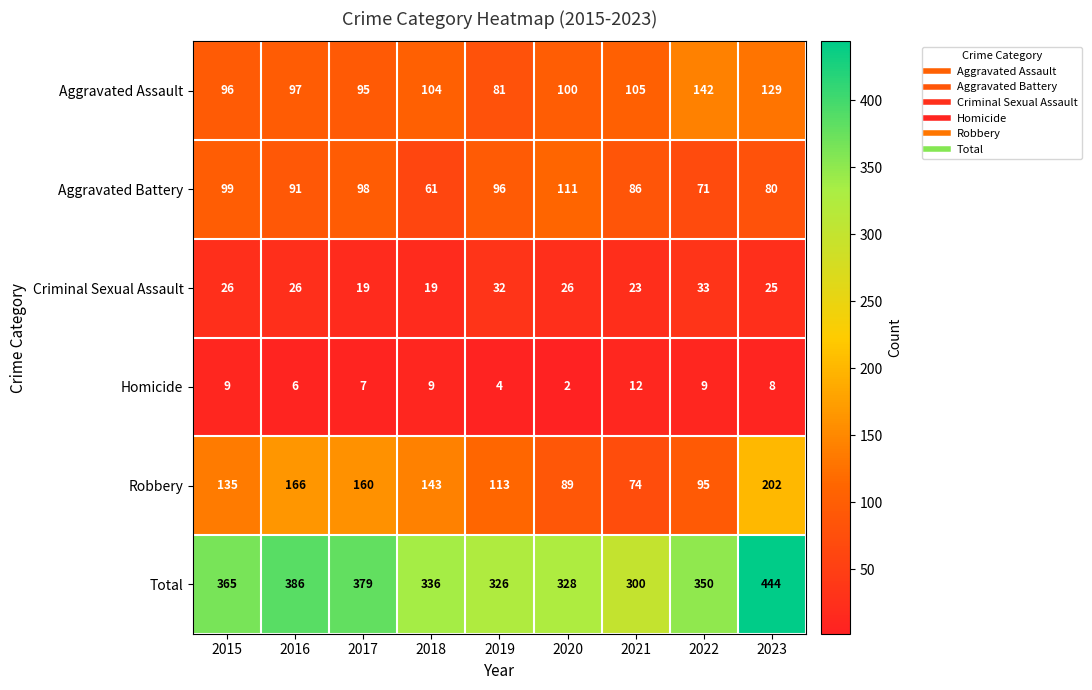

What is the difference between the maximum and minimum values in the Aggravated Assault series?

61